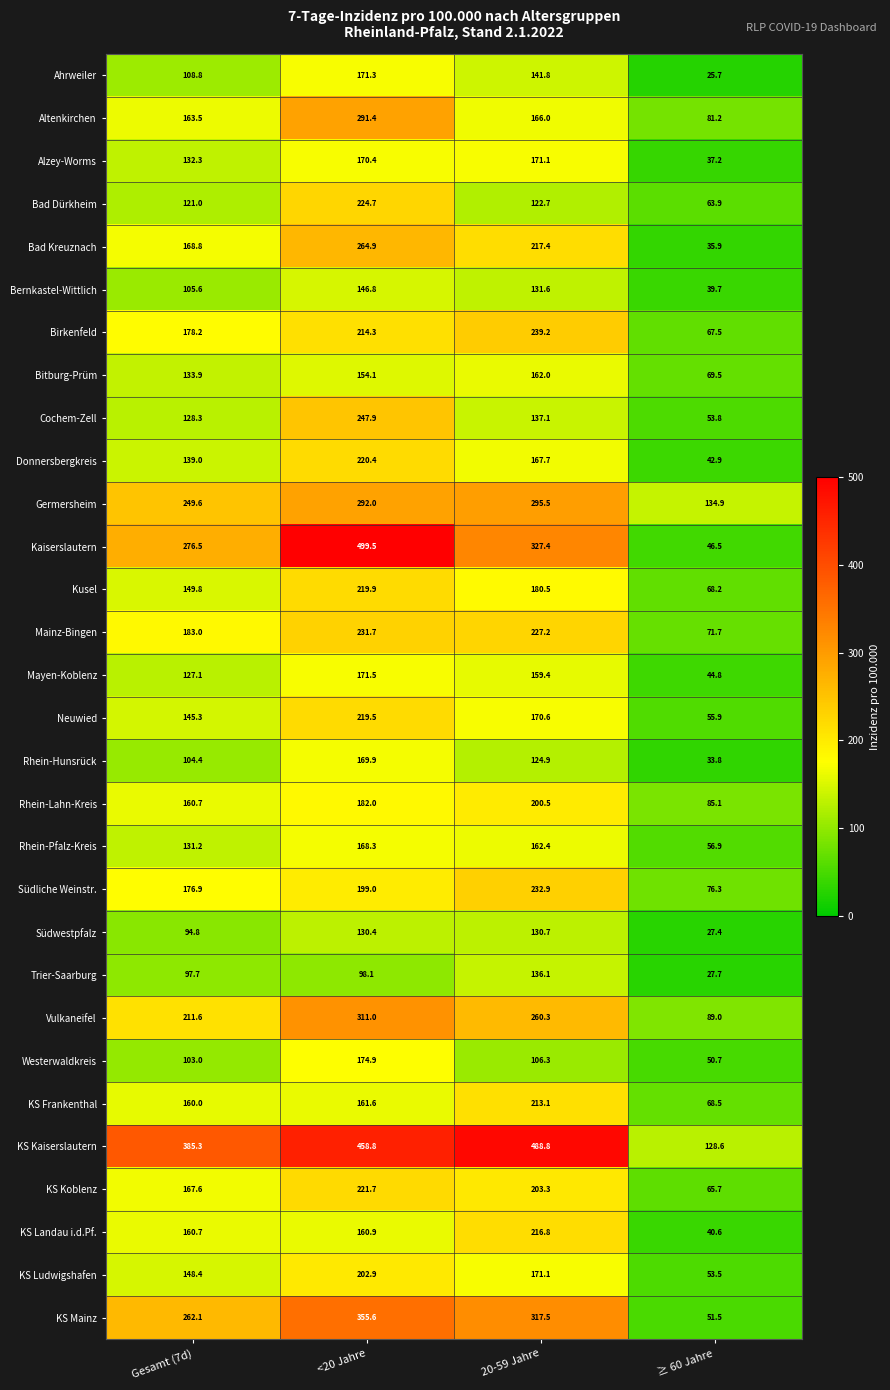

Which series changed the most between <20 Jahre and ≥ 60 Jahre?

Kaiserslautern